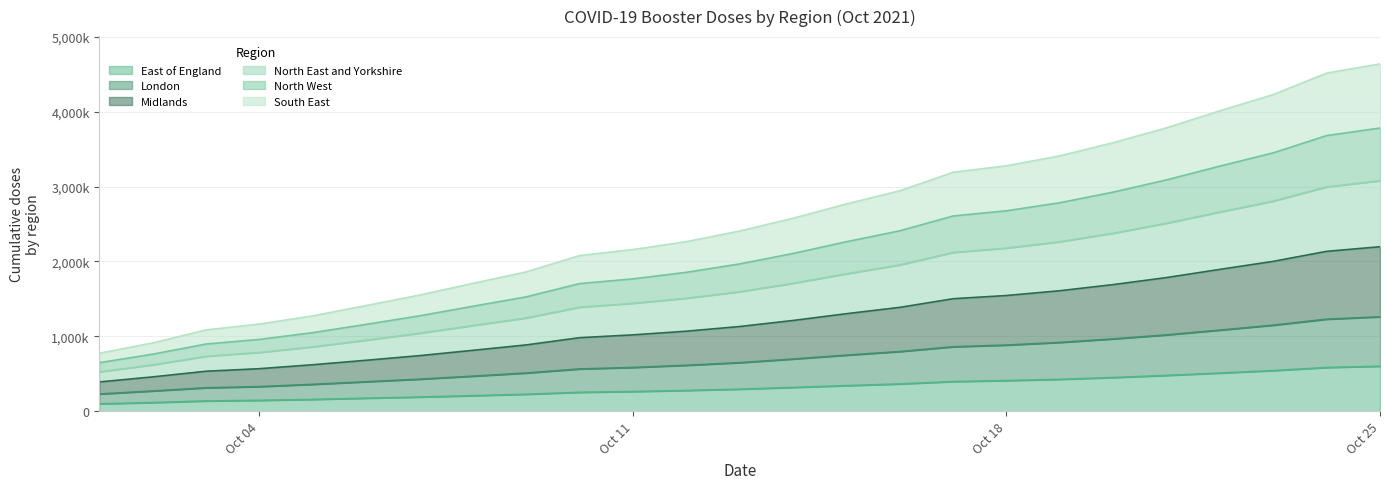

What is the sum of all South East values?

17338721